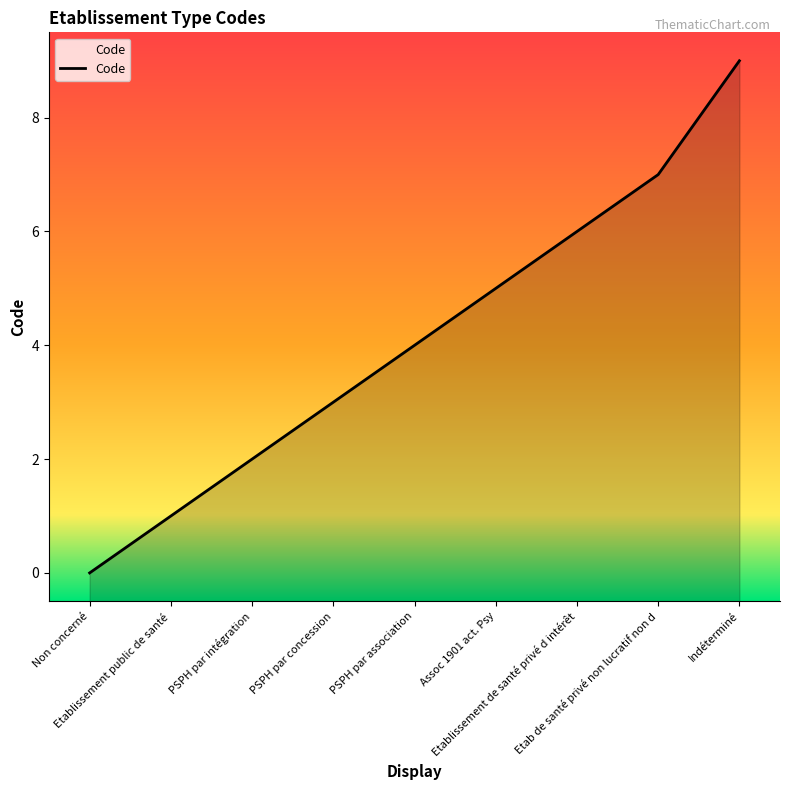

At which label does the data first exceed 4?

Assoc 1901 act. Psy